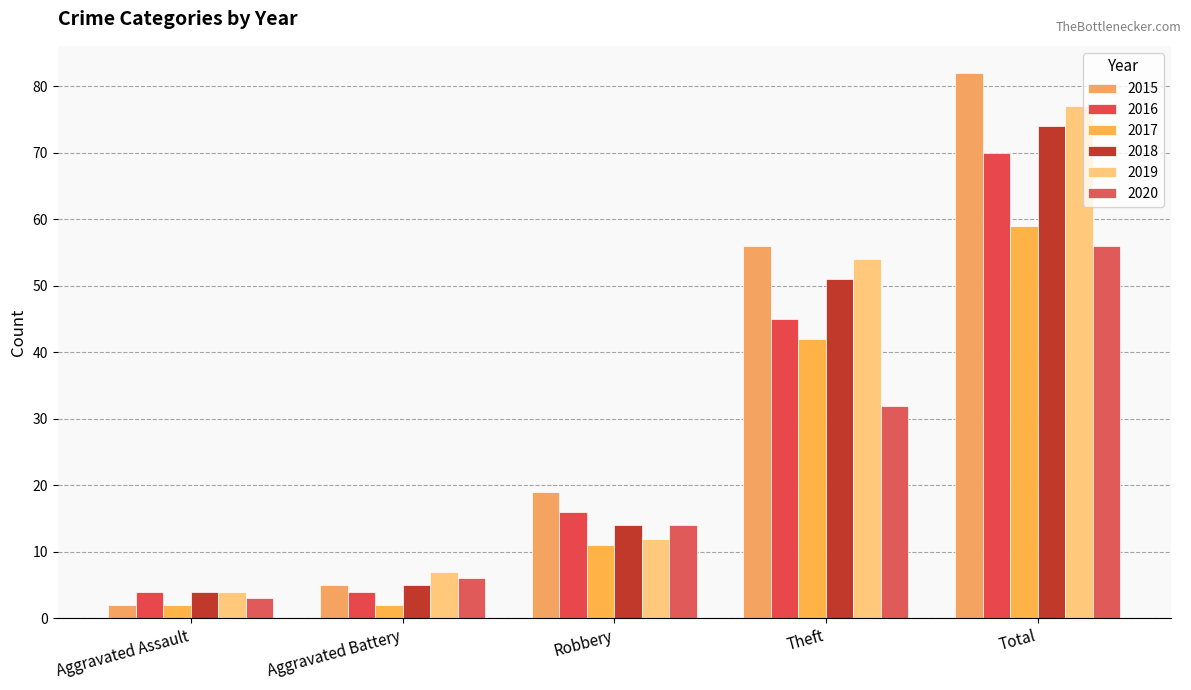

Are the bars grouped side by side (vs. stacked)?

Yes